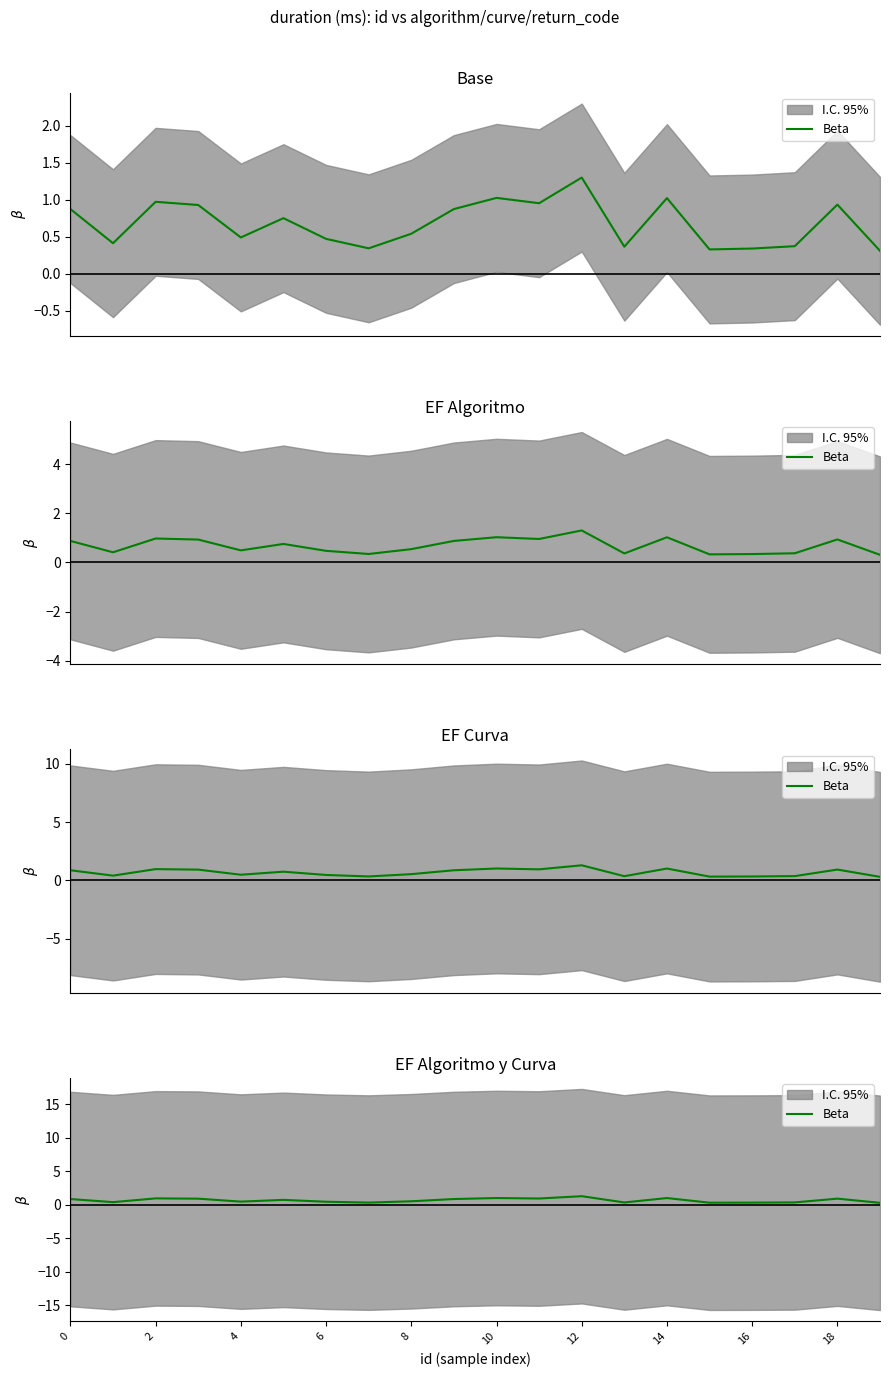

How many interior local peaks (higher than both neighbors) does the data have?

6